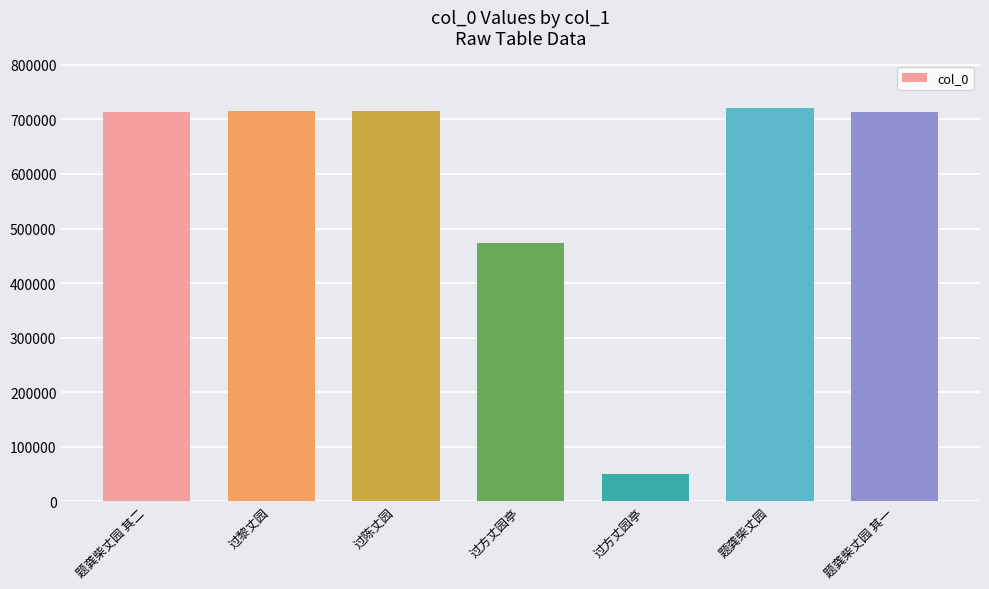

List the labels in order of value, smallest first.

过方丈园亭, 过方丈园亭, 题龚柴丈园 其一, 题龚柴丈园 其二, 过陈丈园, 过黎丈园, 题龚柴丈园